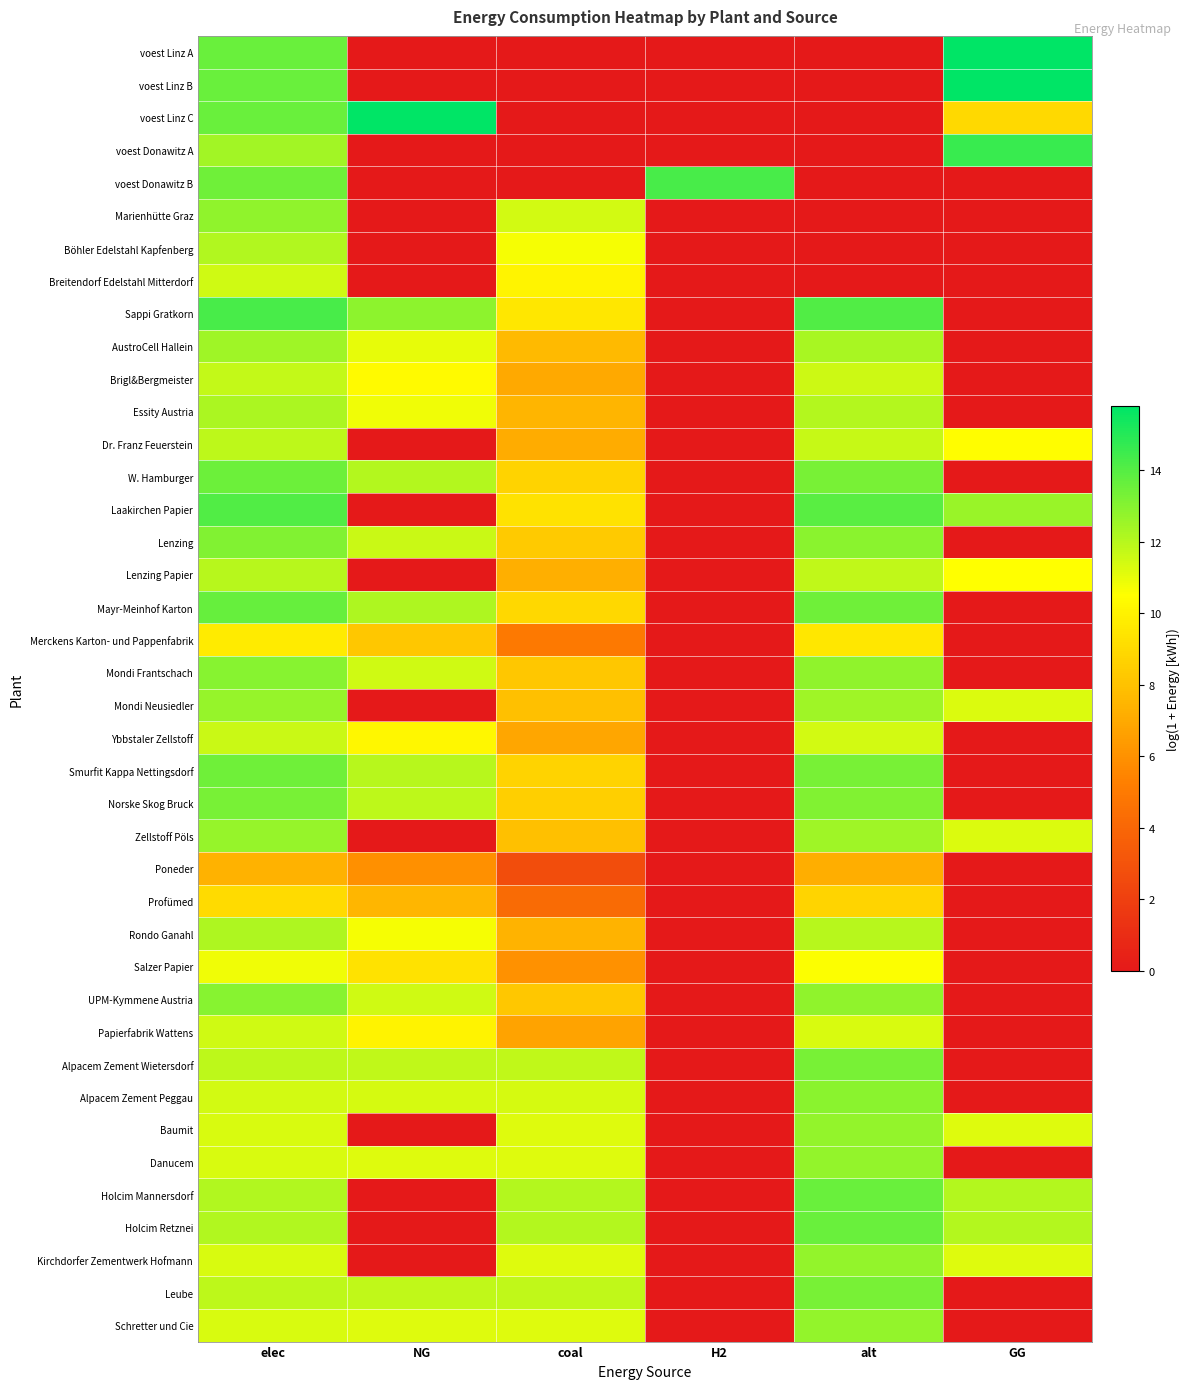

Which series changed the most between NG and GG?

voest Linz A